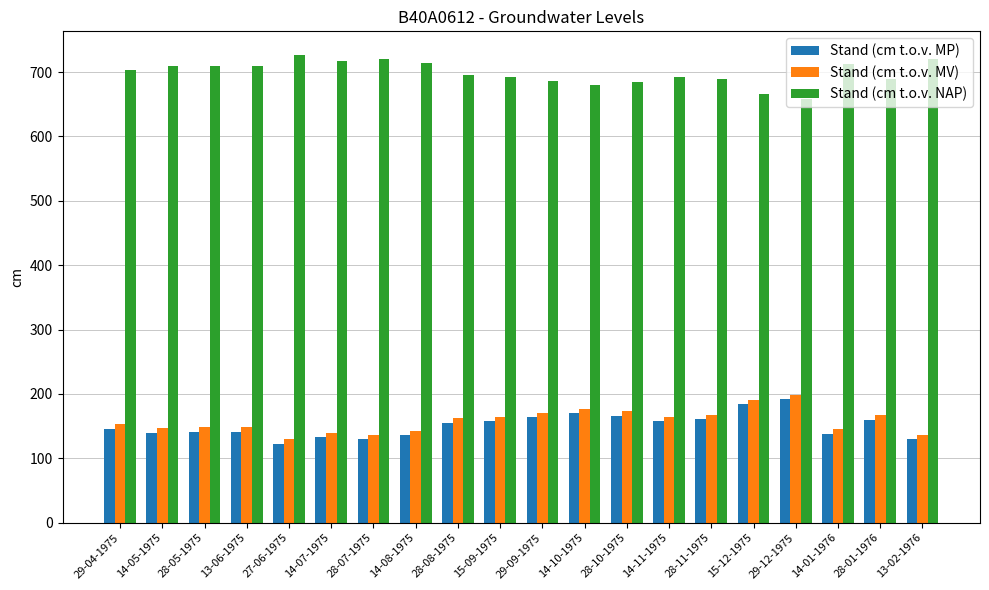

What position from the left is 15-12-1975?

16